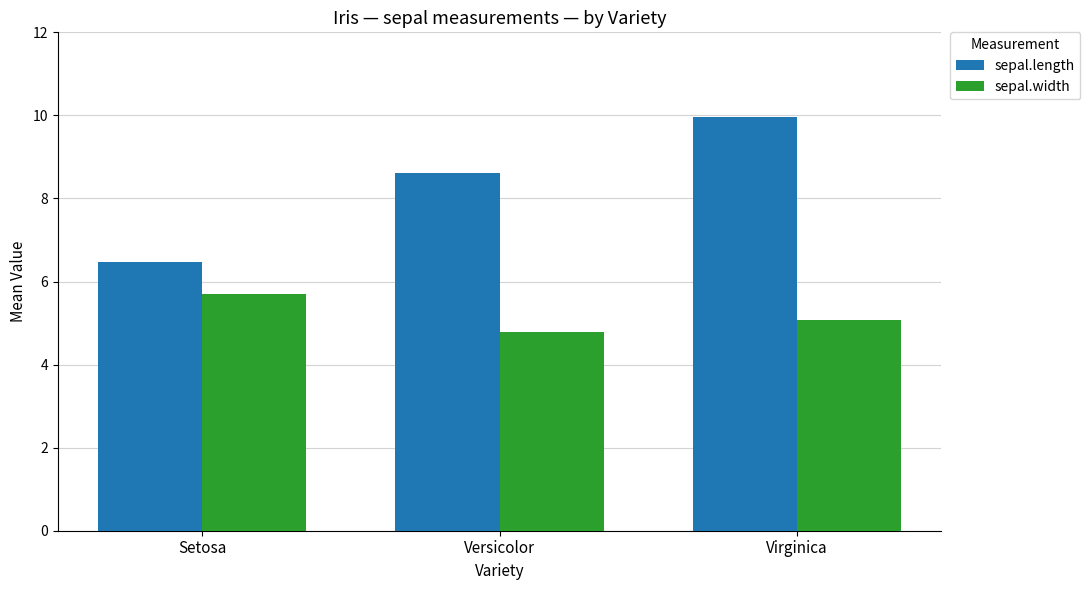

What is the greatest value displayed?

10.0